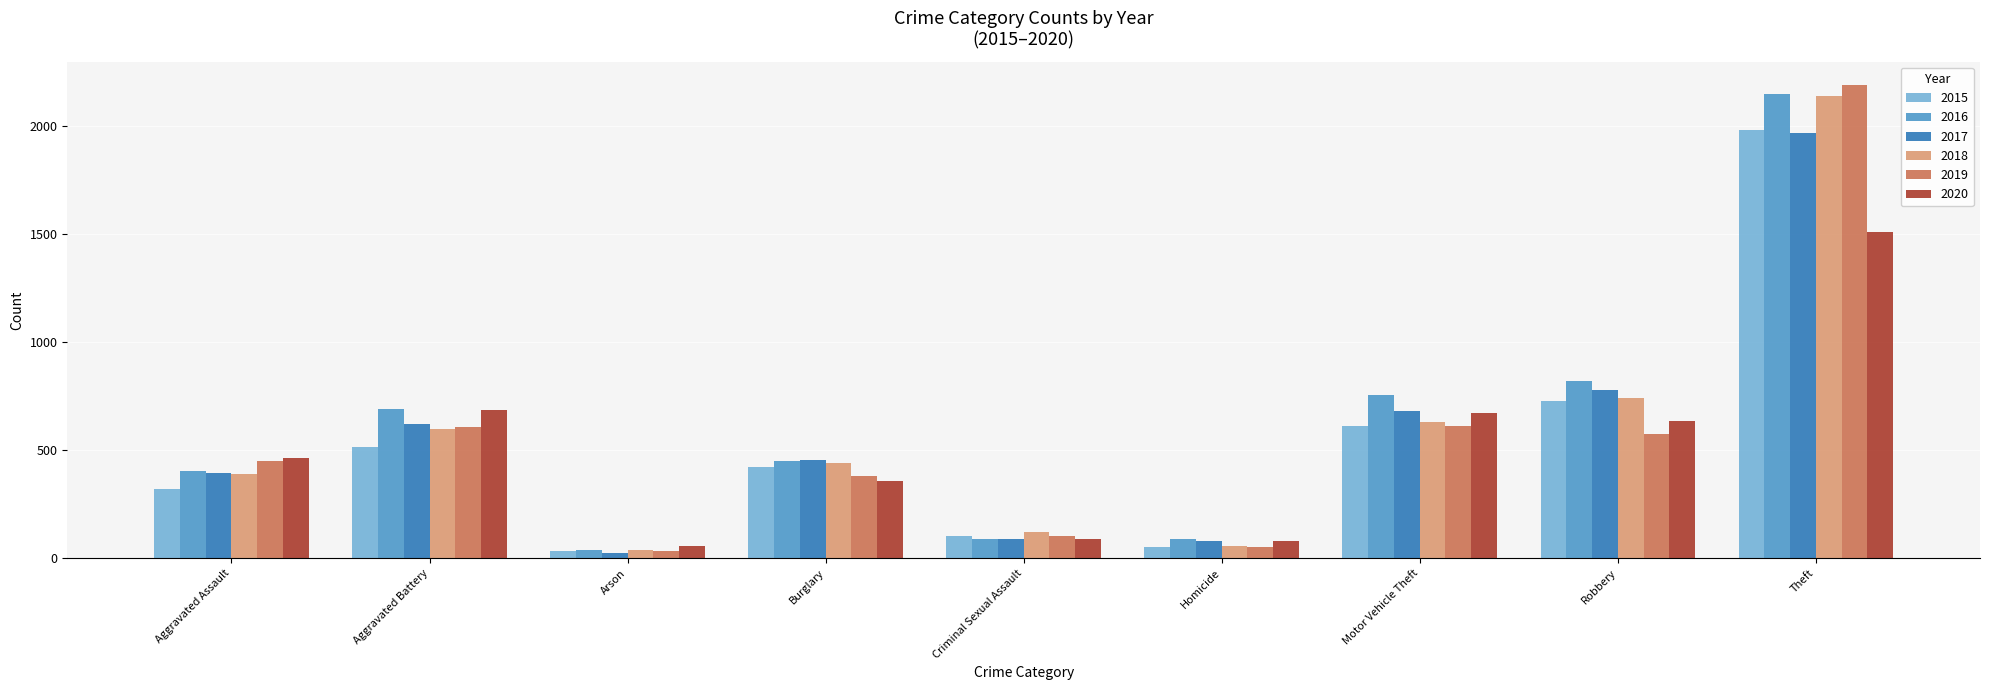

Is it true that 2017 equals 90 at Criminal Sexual Assault?

True